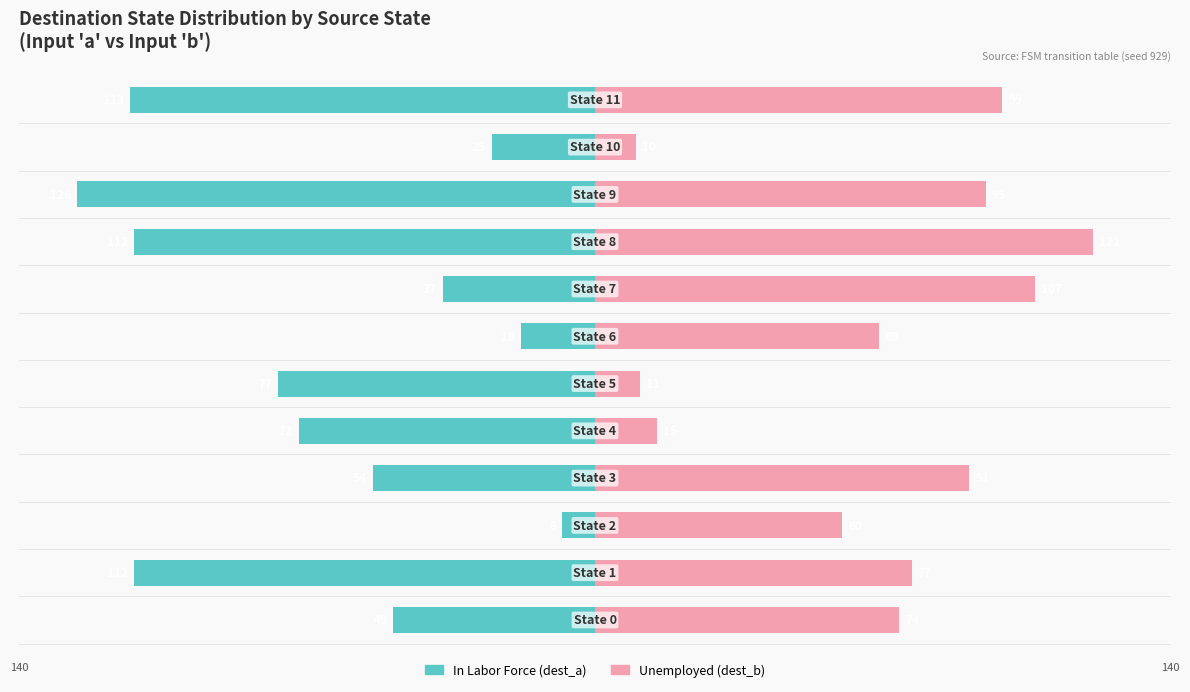

Reading right to left, transcribe all the data shown in this chart.

In Labor Force (dest_a): -113	-25	-126	-112	-37	-18	-77	-72	-54	-8	-112	-49
Unemployed (dest_b): 99	10	95	121	107	69	11	15	91	60	77	74